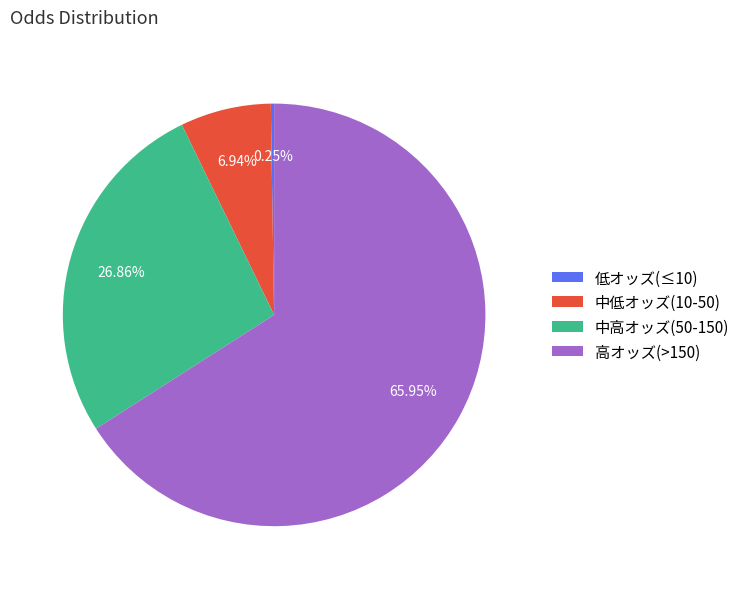

Between 中低オッズ(10-50) and 高オッズ(>150), which is larger?

高オッズ(>150)